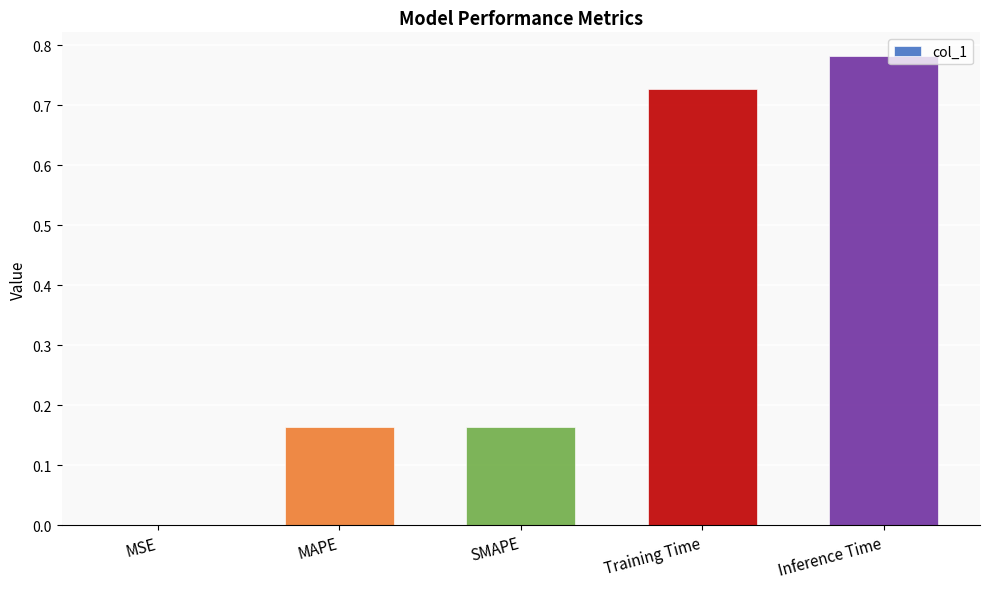

Between MAPE and Training Time, which is larger?

Training Time